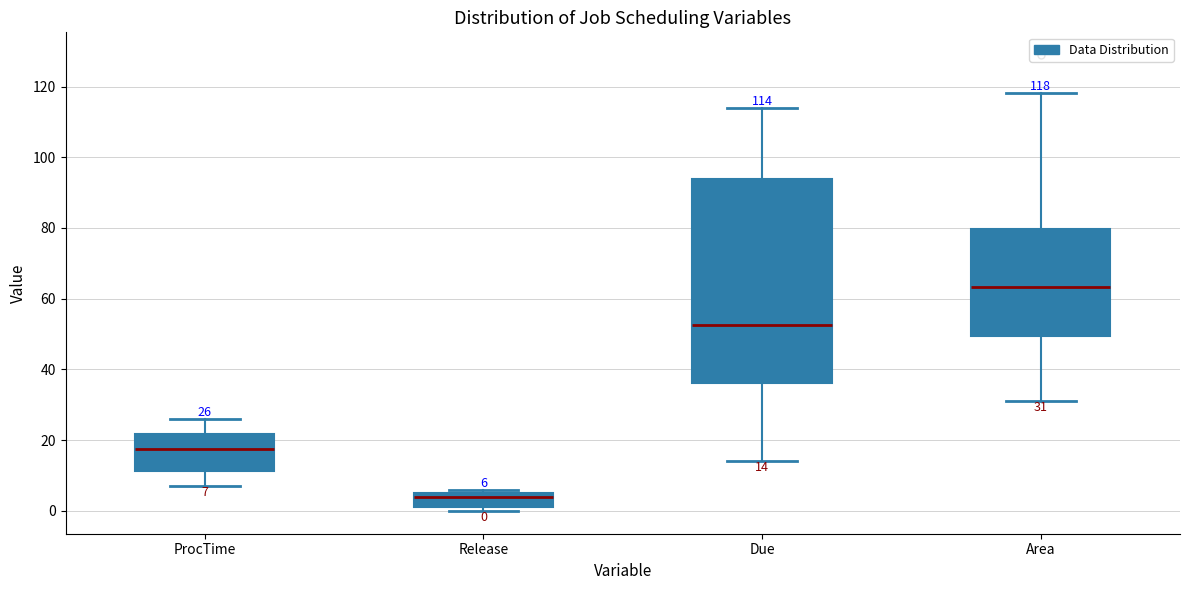

Which box is the tallest, from its lower edge to its upper edge?

Due